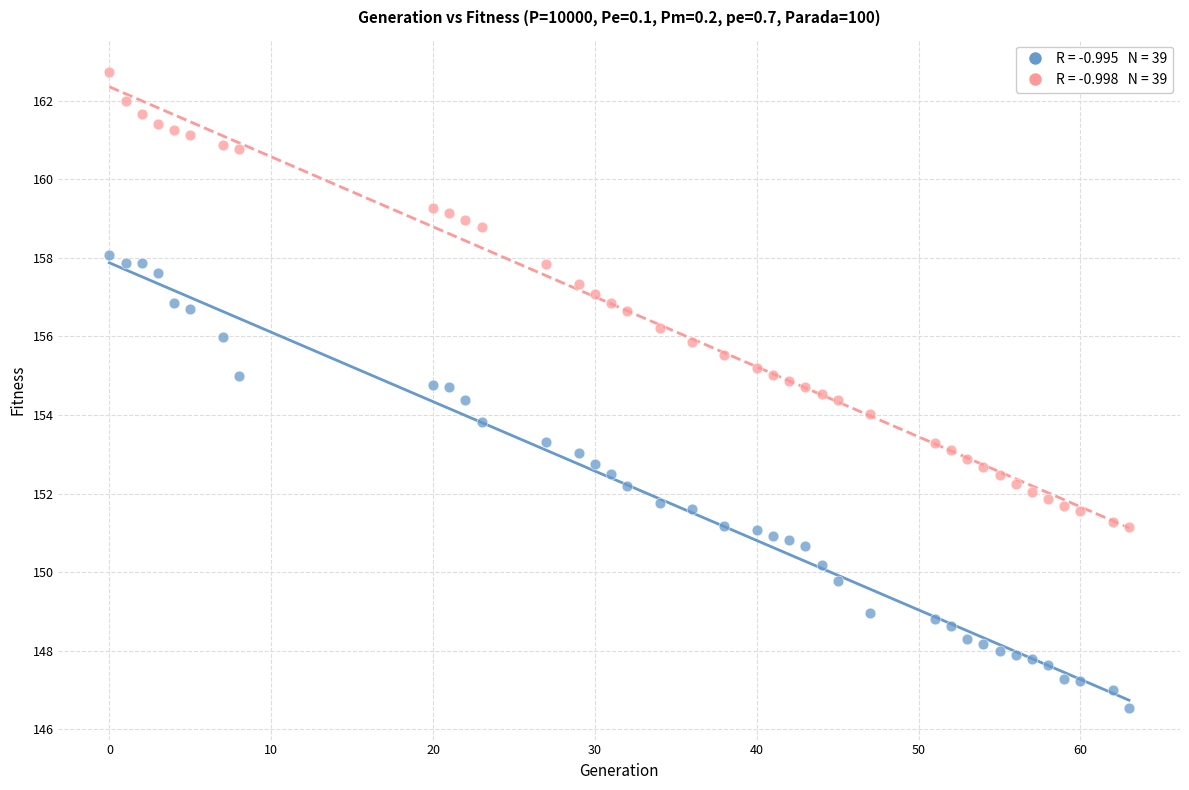

Count the number of points in this scatter plot.

78